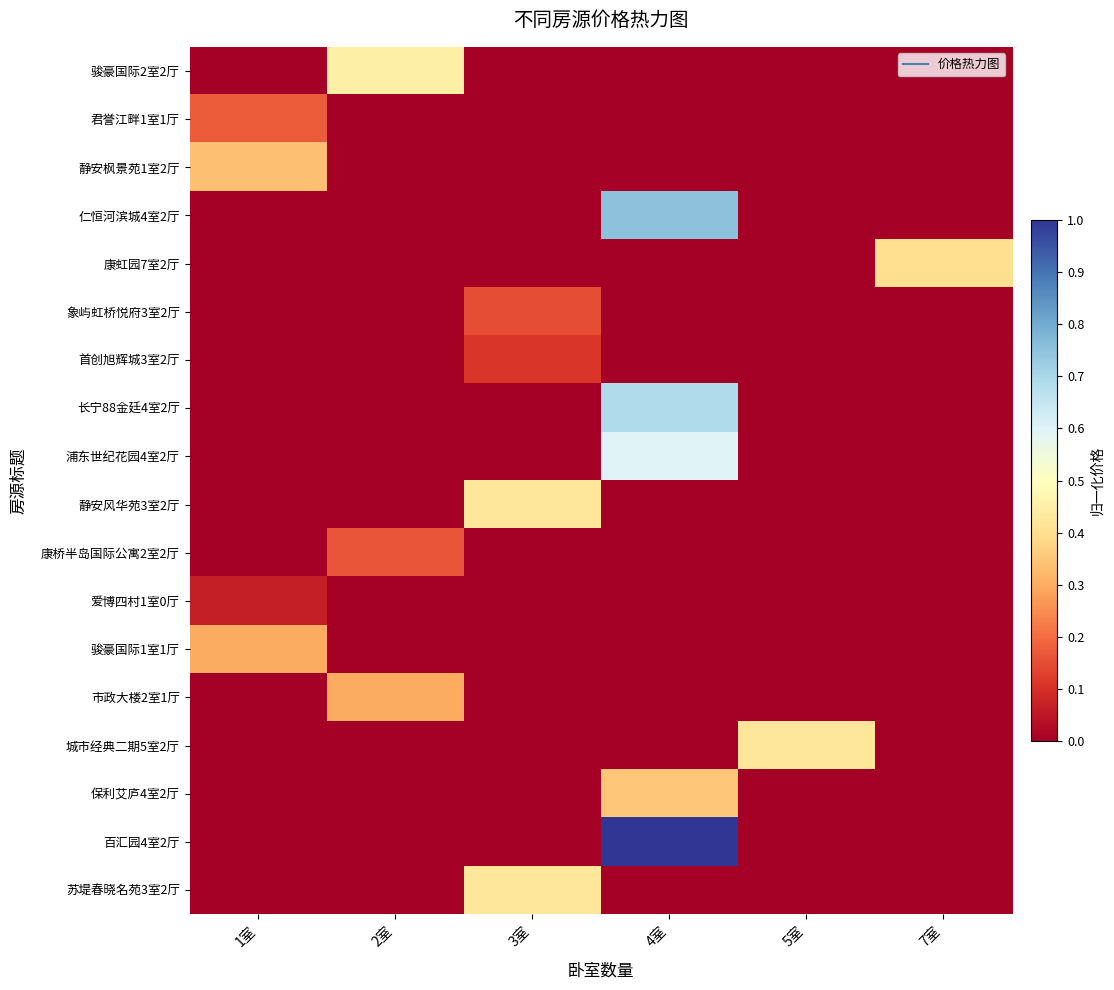

Between 5室 and 7室, which series saw the biggest shift?

城市经典二期5室2厅